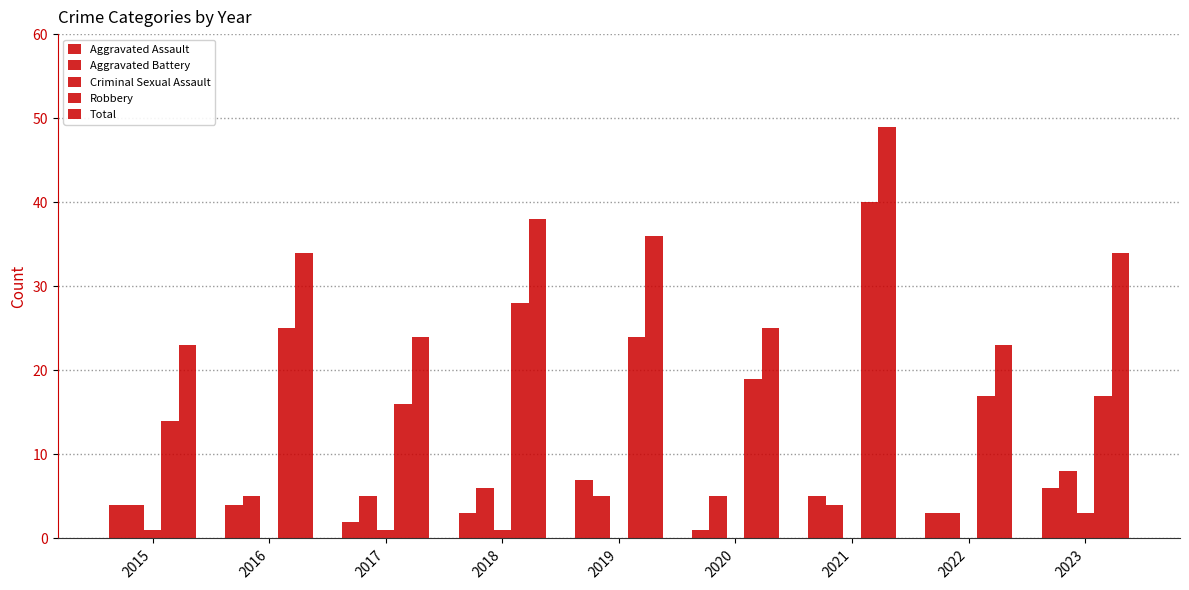

What is the spread (max minus min) of values at 2021?

49